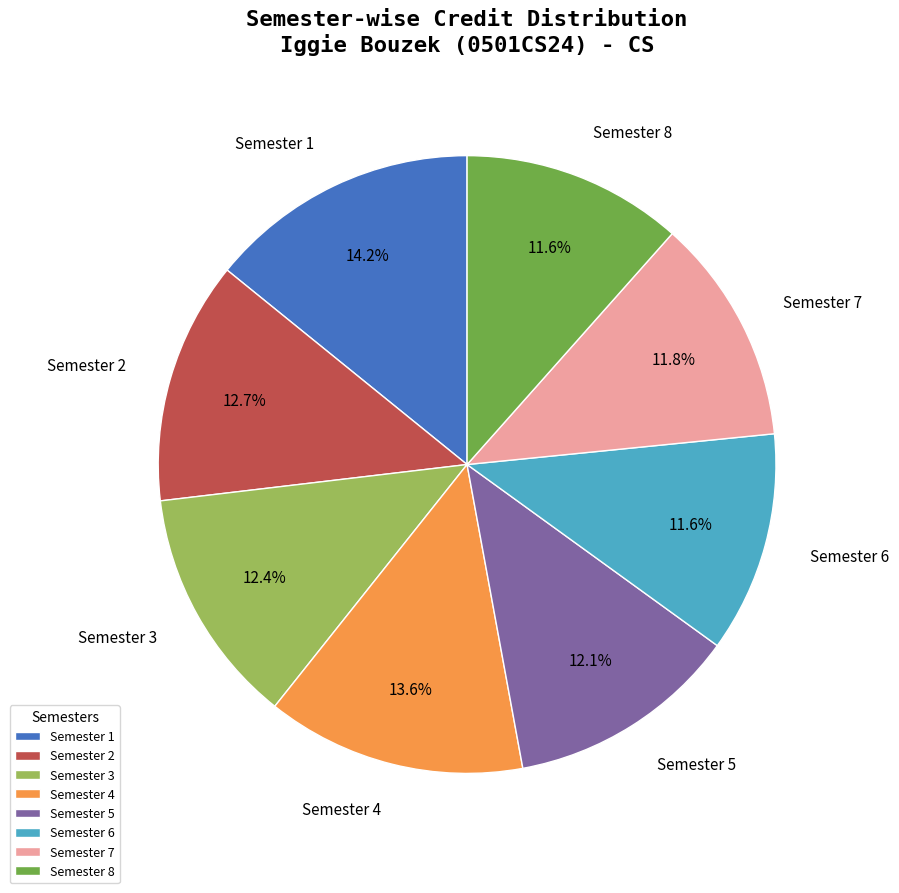

Does Semester 4 represent more than half of the total?

No